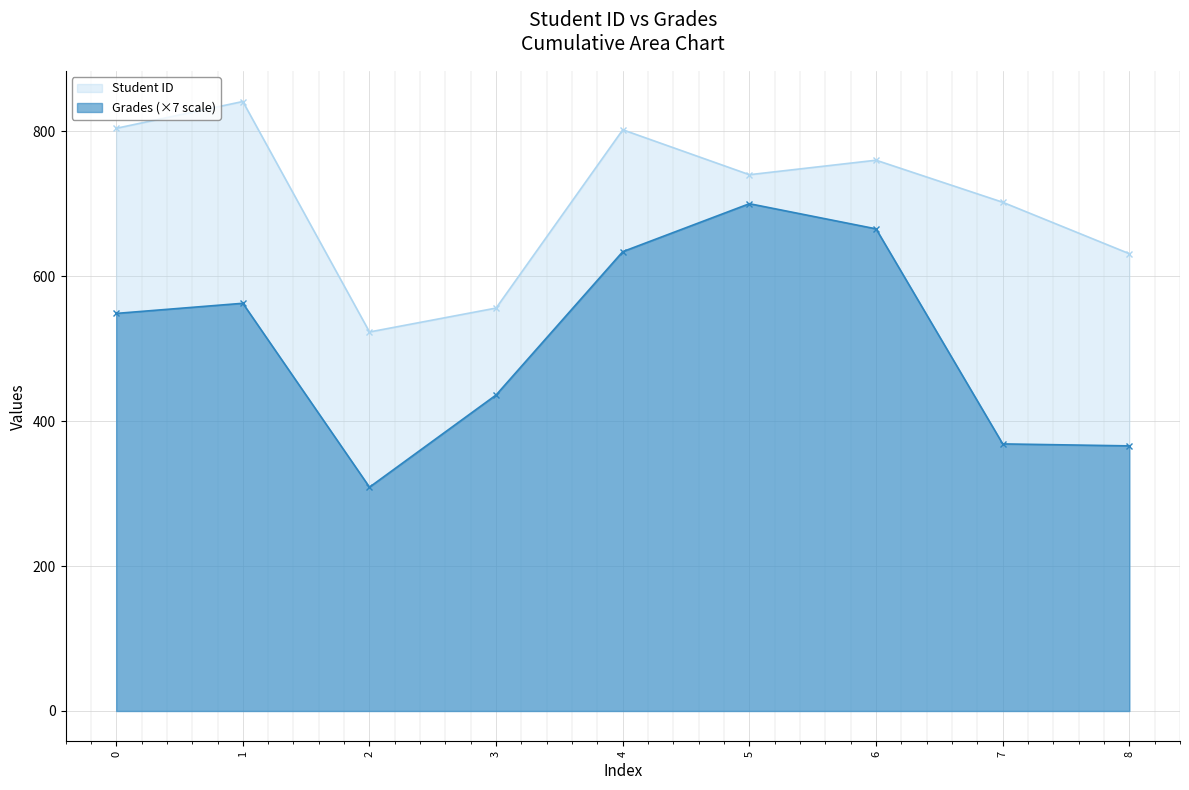

At 8, list the series in order from largest to smallest.

Student ID, Grades (×7 scale)